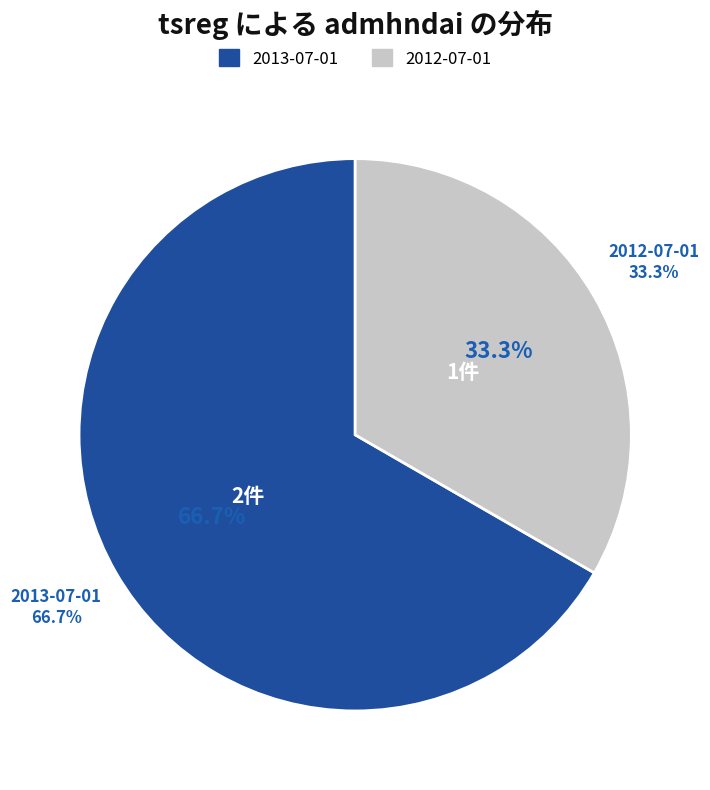

Count the number of slices in the pie.

2